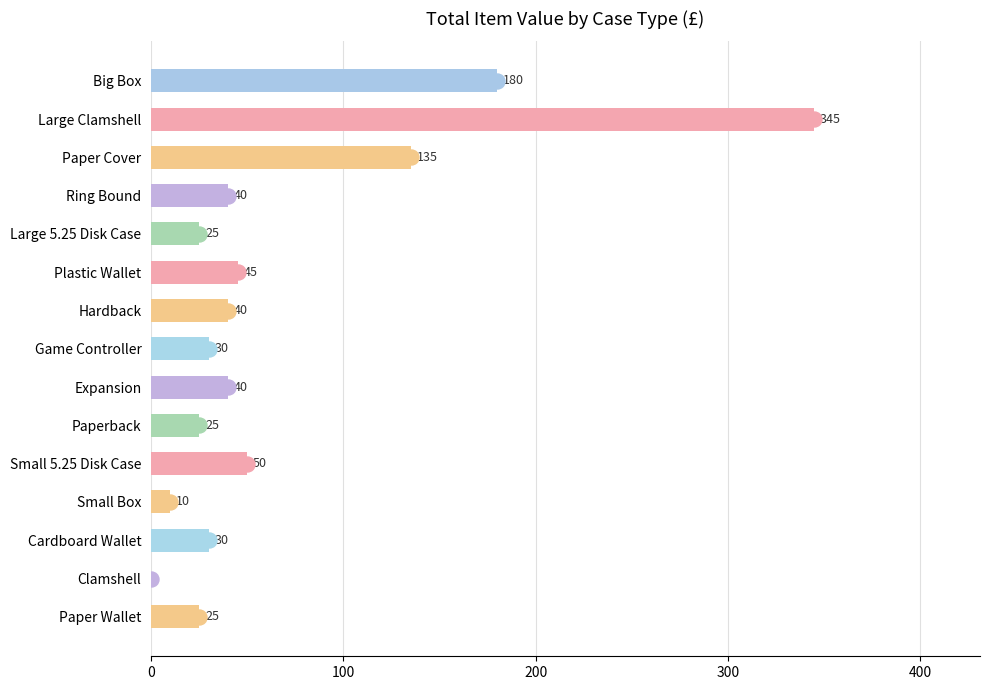

What is the change in value from Expansion to Cardboard Wallet?

-10